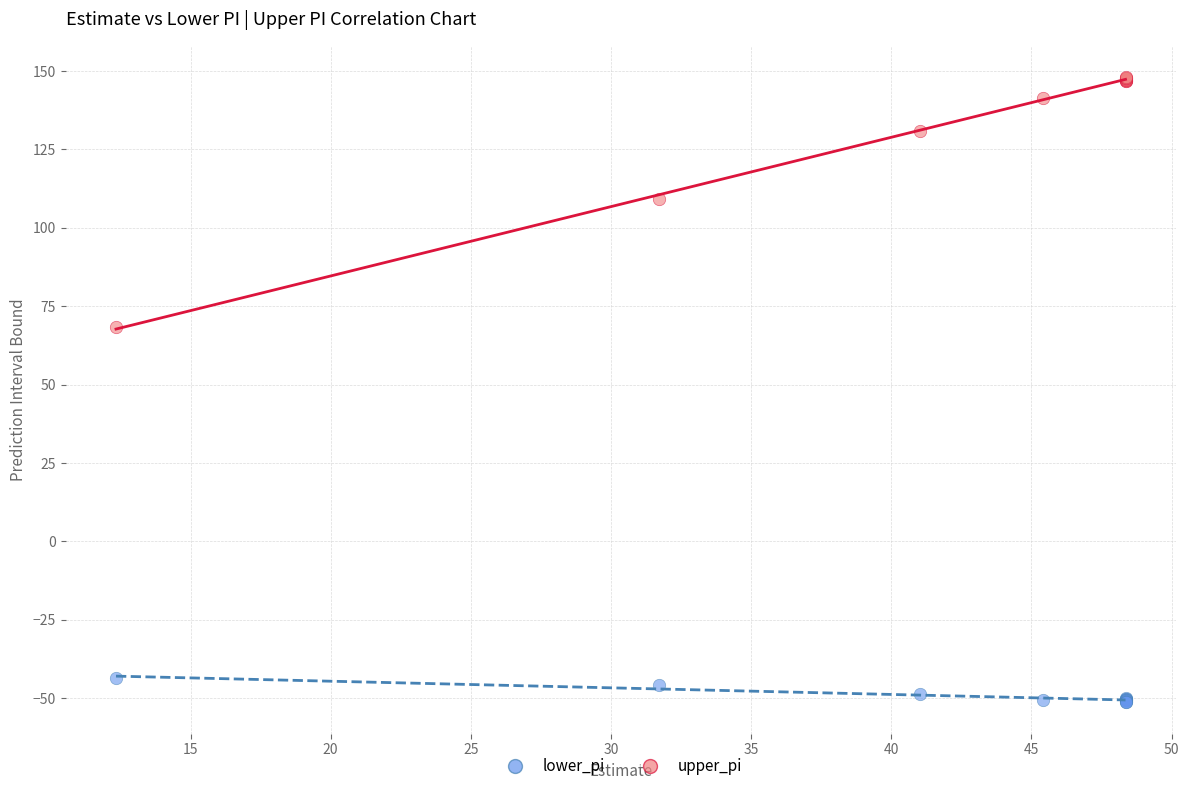

Which series reaches the minimum Y coordinate?

lower_pi